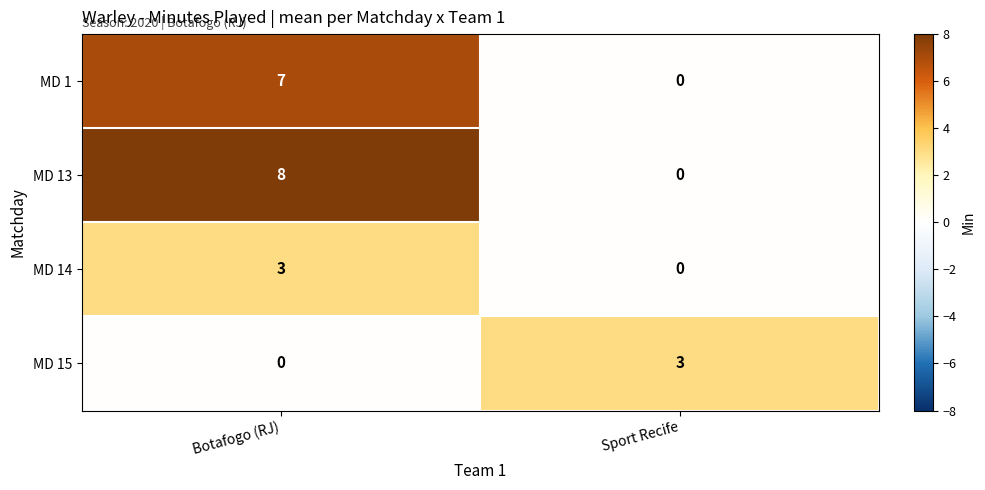

Which category has the highest value across all series?

Botafogo (RJ)